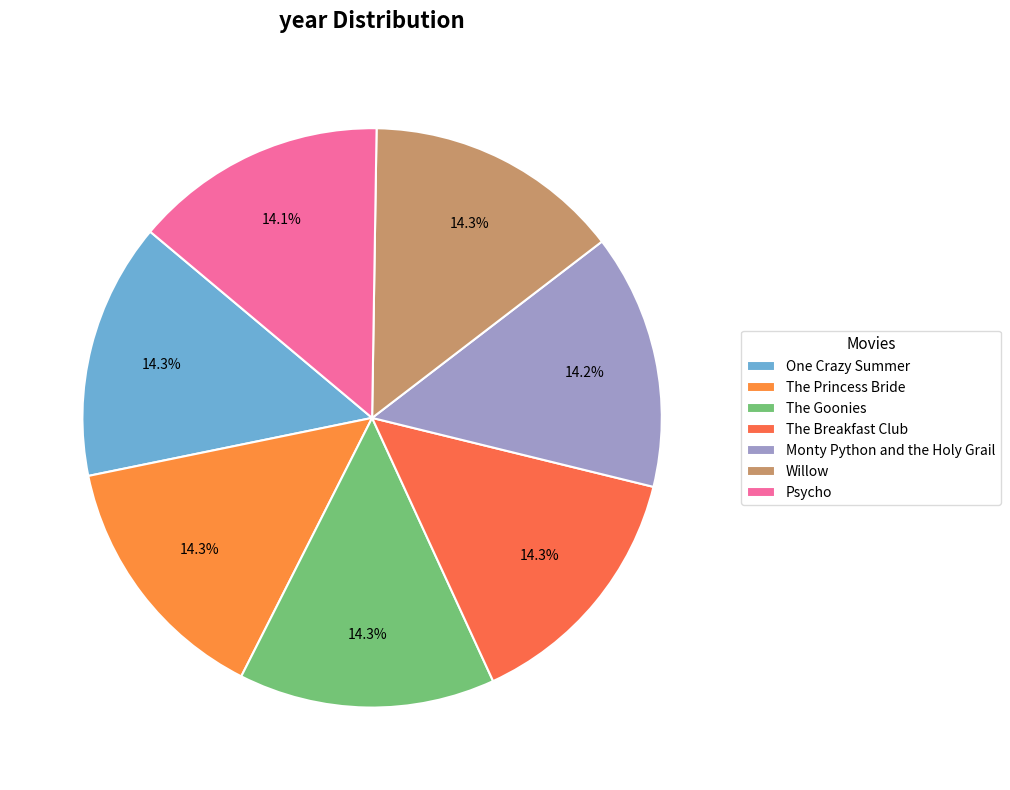

What is the change in value from One Crazy Summer to Willow?

+2